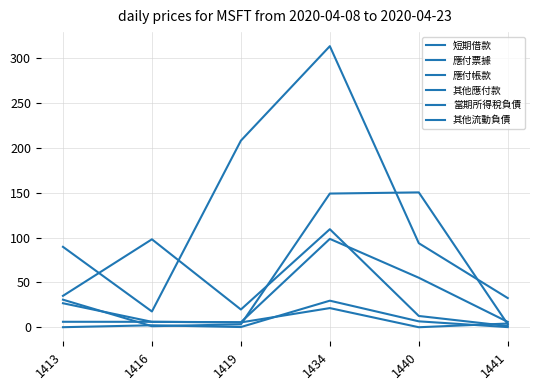

How many lines are shown in the chart?

6